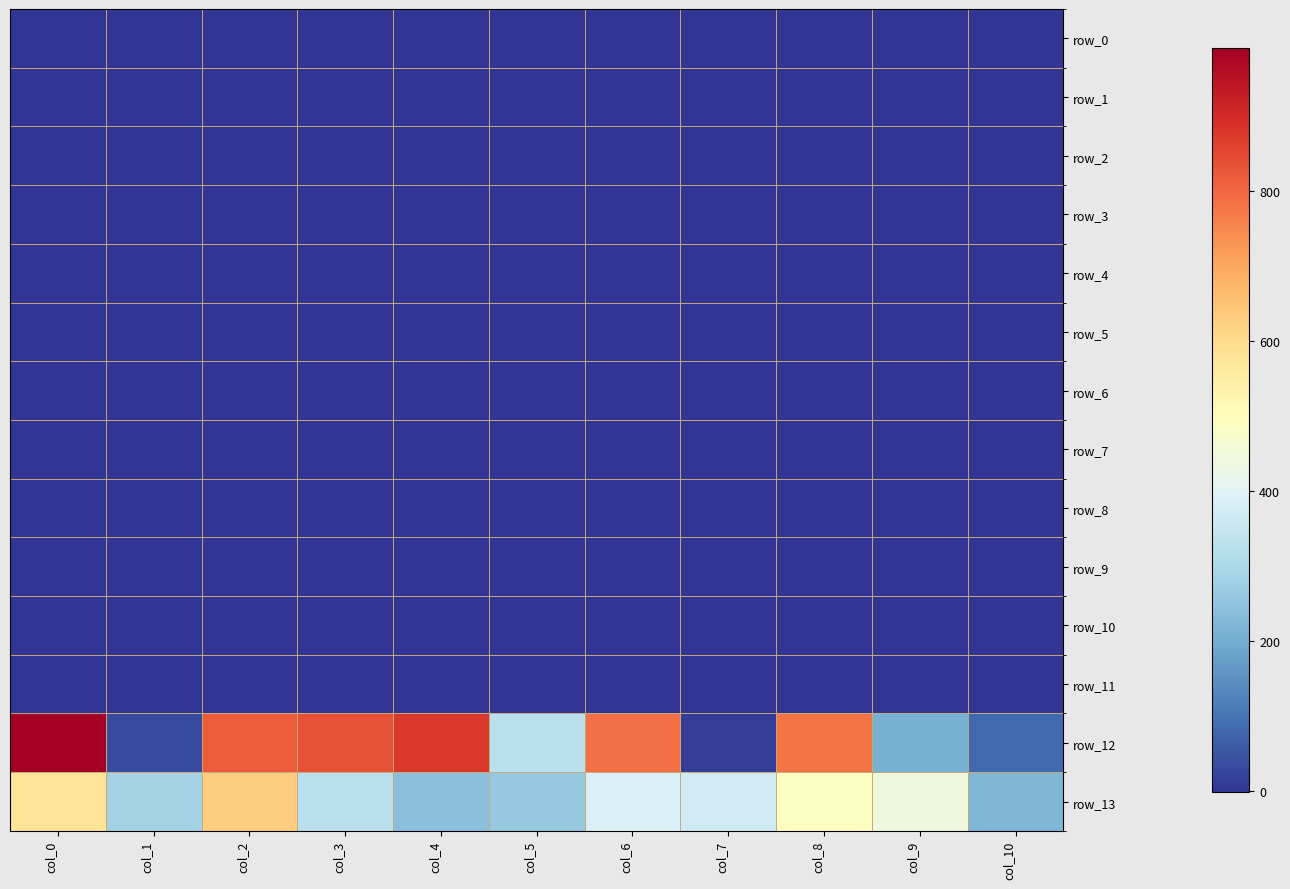

What is the minimum value shown in the chart?

-1.0